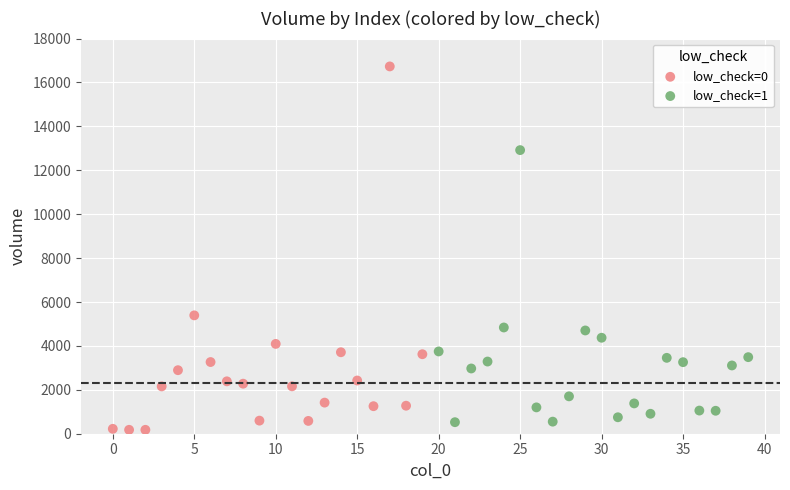

Which series reaches the maximum Y coordinate?

low_check=0